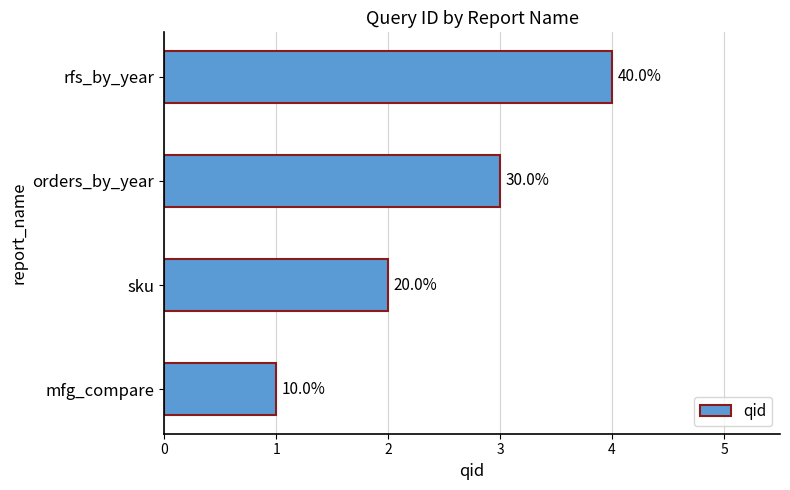

Does the chart contain any negative values?

No